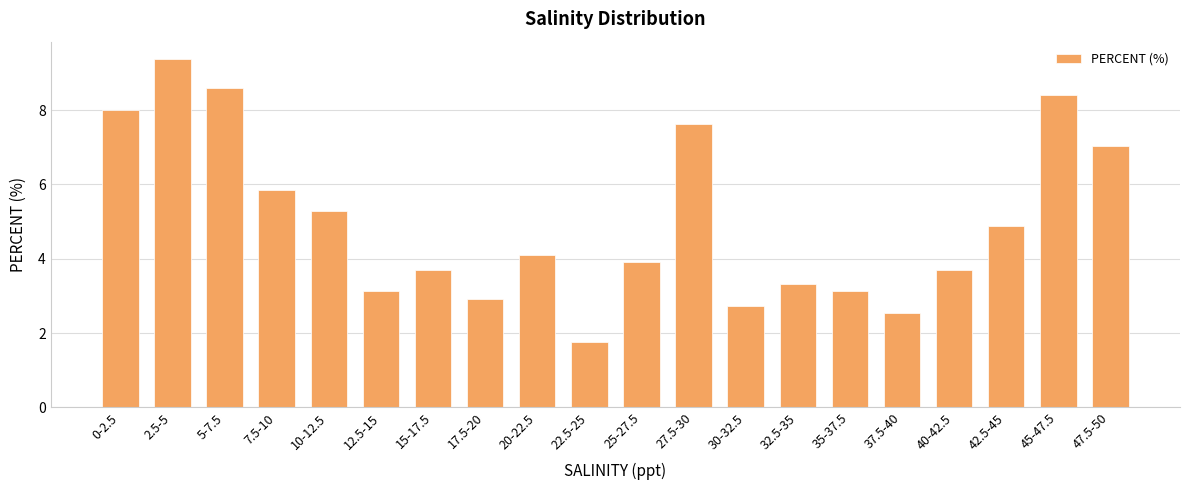

How many values are below 4?

10